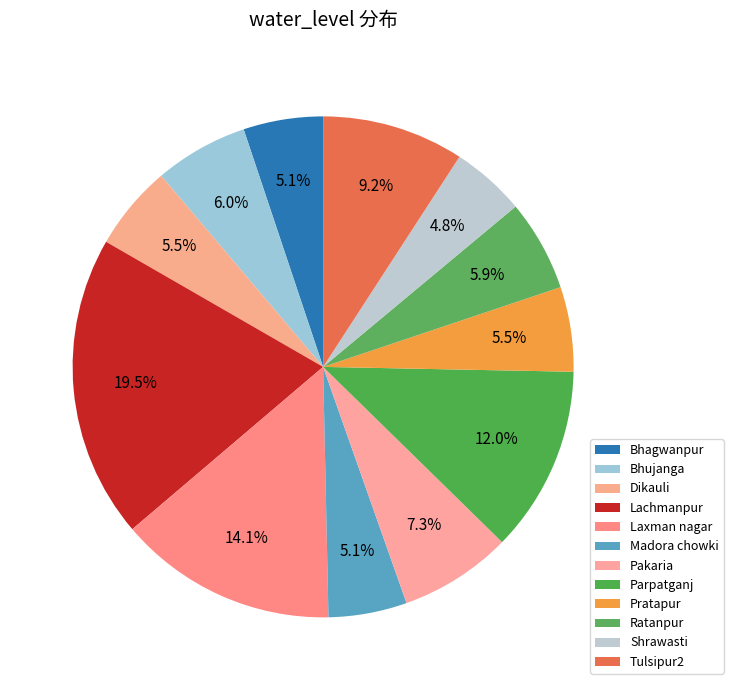

Rank the categories by value from lowest to highest.

Shrawasti, Madora chowki, Bhagwanpur, Pratapur, Dikauli, Ratanpur, Bhujanga, Pakaria, Tulsipur2, Parpatganj, Laxman nagar, Lachmanpur